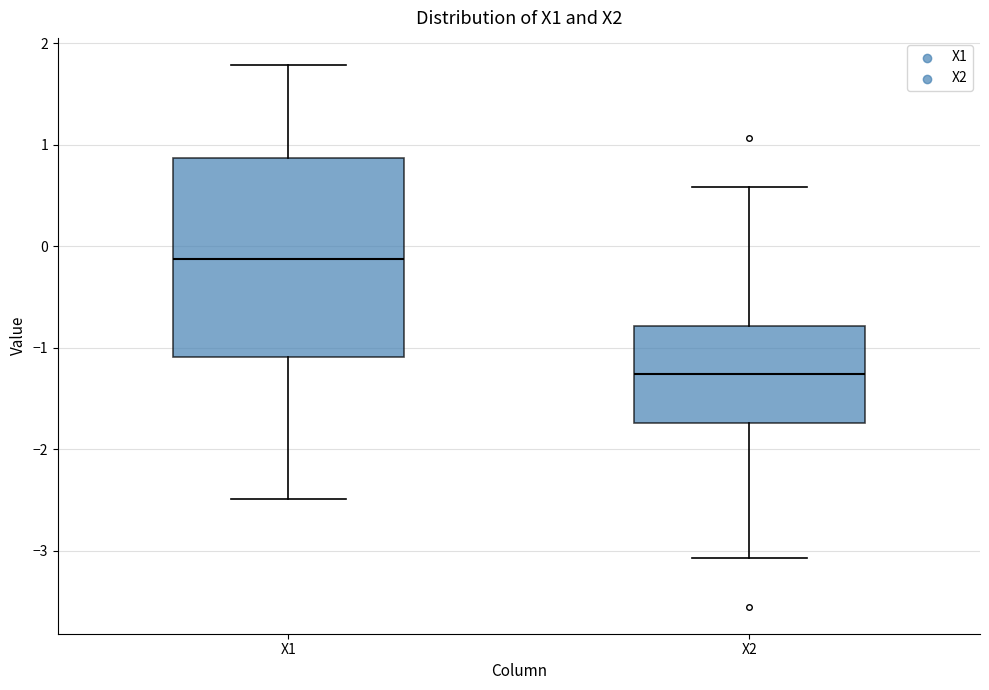

Which box is the tallest, from its lower edge to its upper edge?

X1